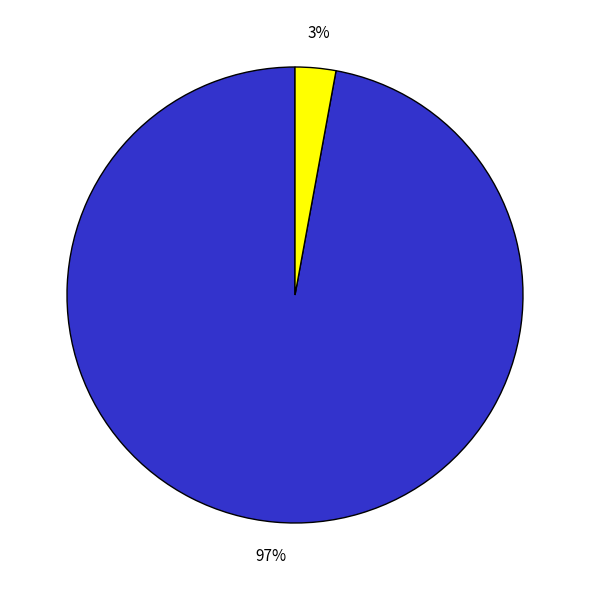

Is there a majority slice in this chart?

Yes